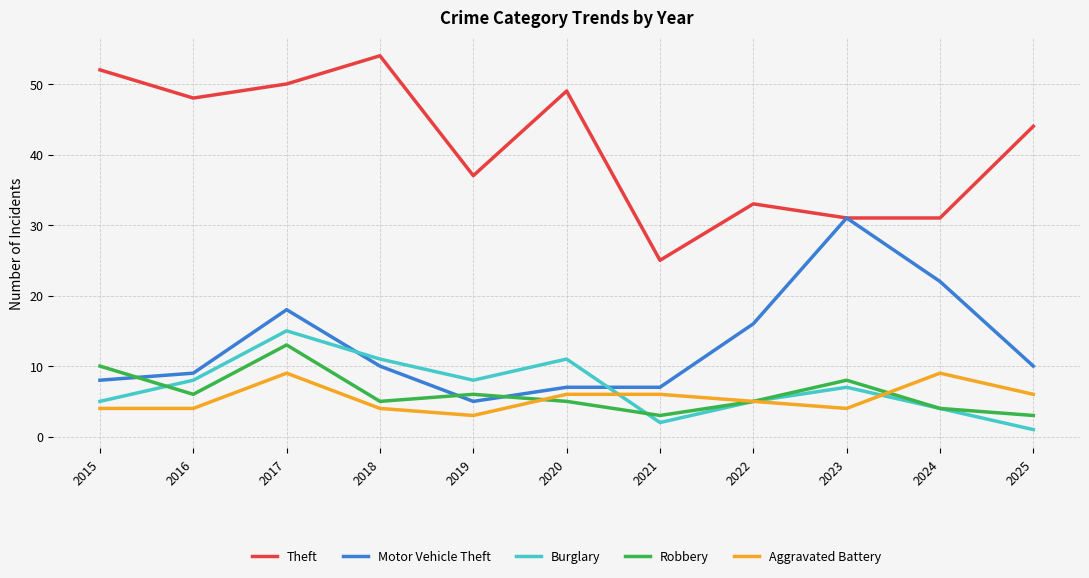

What is the sum of the Theft values at 2024 and 2023?

62